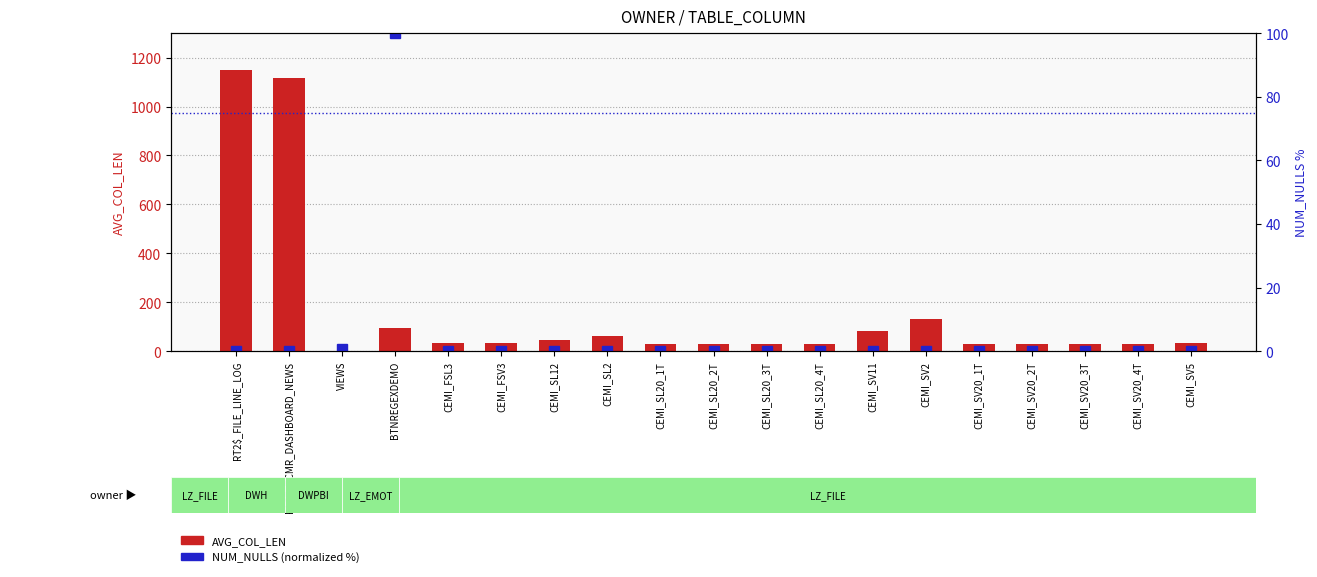

Rank the categories by AVG_COL_LEN value from highest to lowest.

RT2$_FILE_LINE_LOG, FACT_TCMR_DASHBOARD_NEWS, CEMI_SV2, BTNREGEXDEMO, CEMI_SV11, CEMI_SL2, CEMI_SL12, CEMI_FSL3, CEMI_FSV3, CEMI_SV5, CEMI_SL20_1T, CEMI_SL20_2T, CEMI_SL20_3T, CEMI_SL20_4T, CEMI_SV20_1T, CEMI_SV20_2T, CEMI_SV20_3T, CEMI_SV20_4T, VIEWS